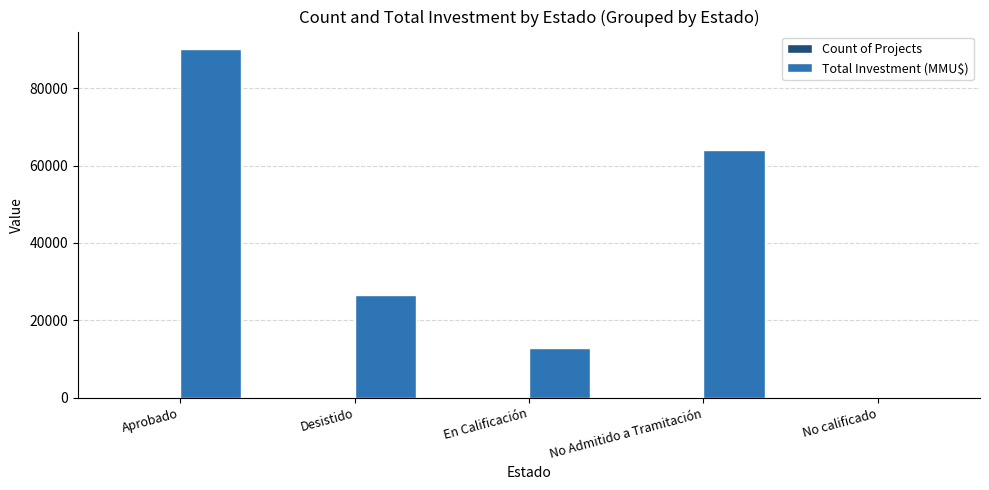

Which category has the highest value across all series?

Aprobado